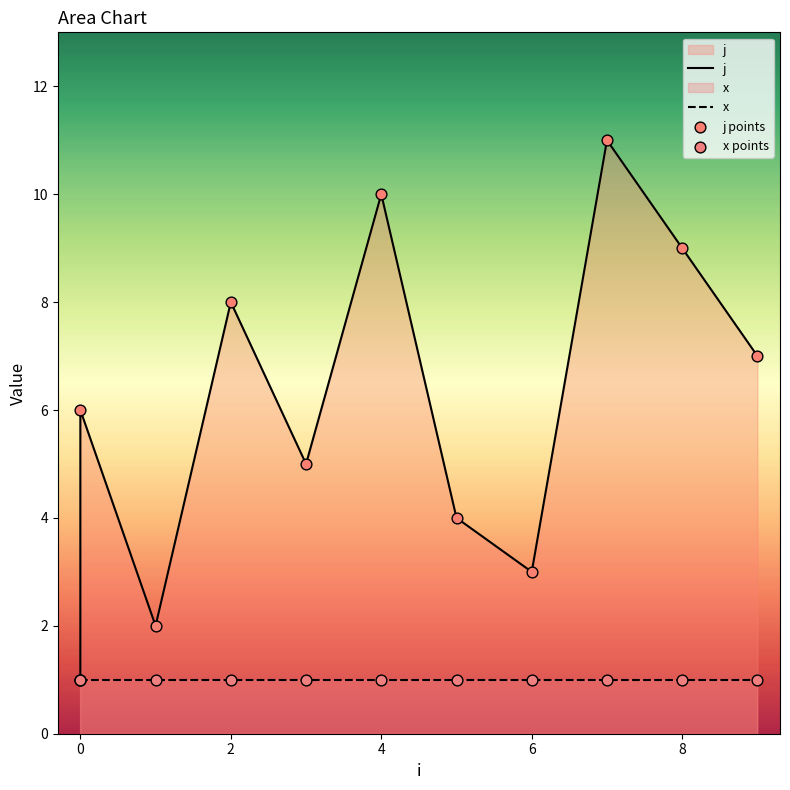

What is the ratio of the value at 3 to the value at 8?

0.6